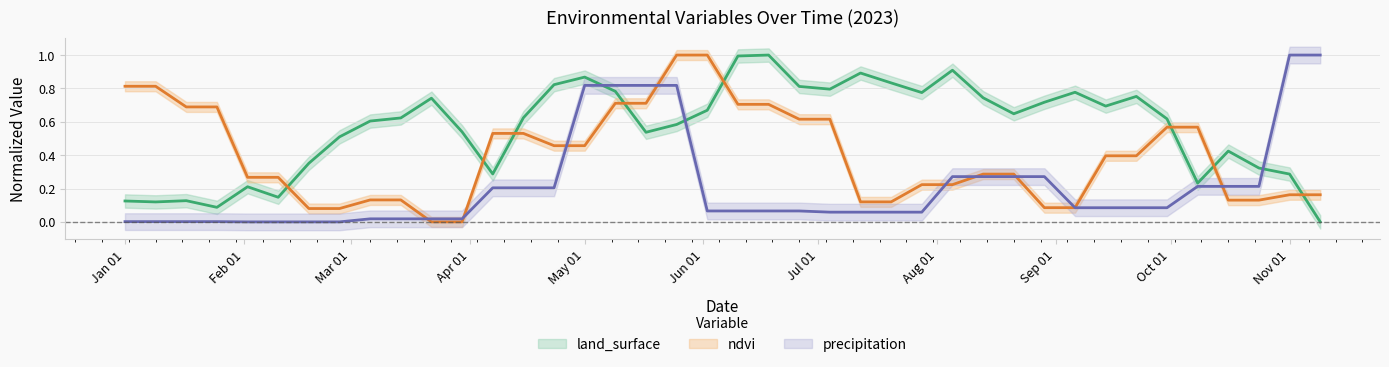

What are all the series names shown in the legend?

land_surface, ndvi, precipitation